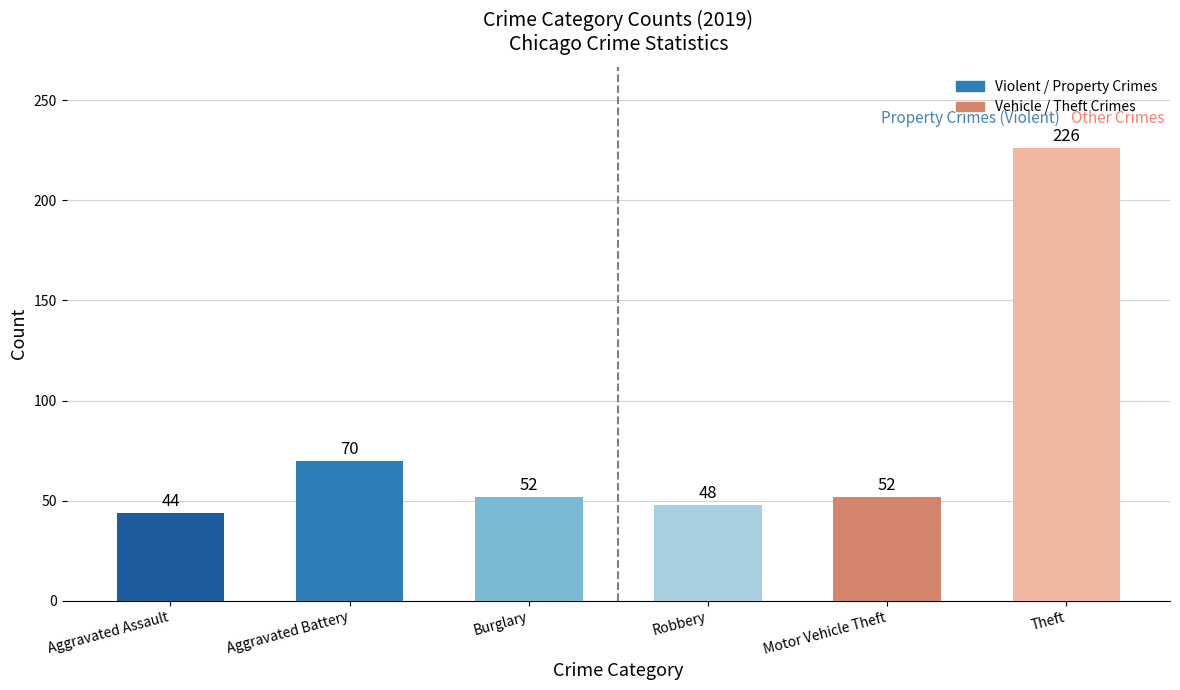

At which category does the chart reach its minimum across all series?

Aggravated Assault